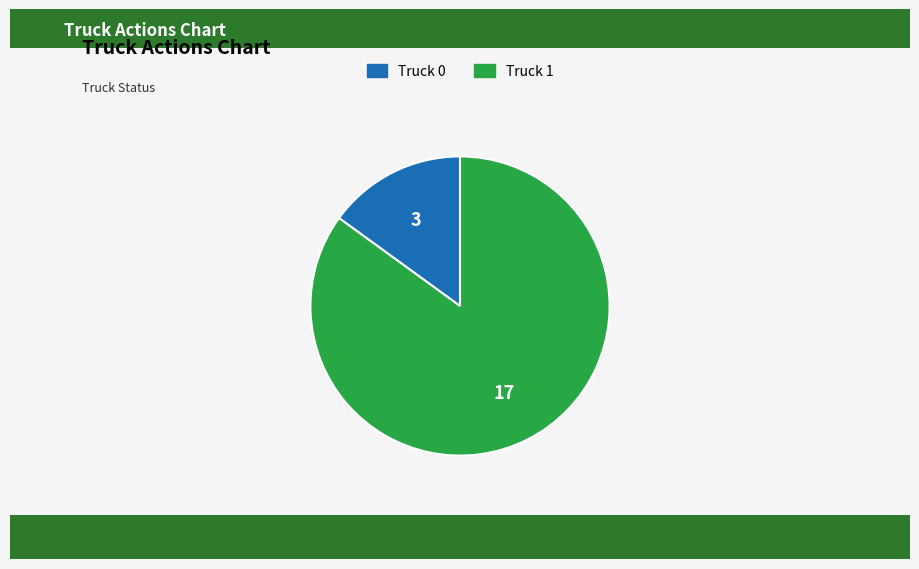

Which slice is the largest?

Truck 1